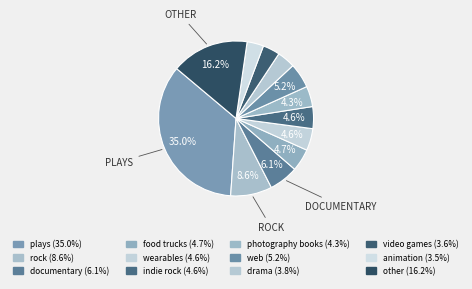

What is the total percentage of web and plays?

40.2%